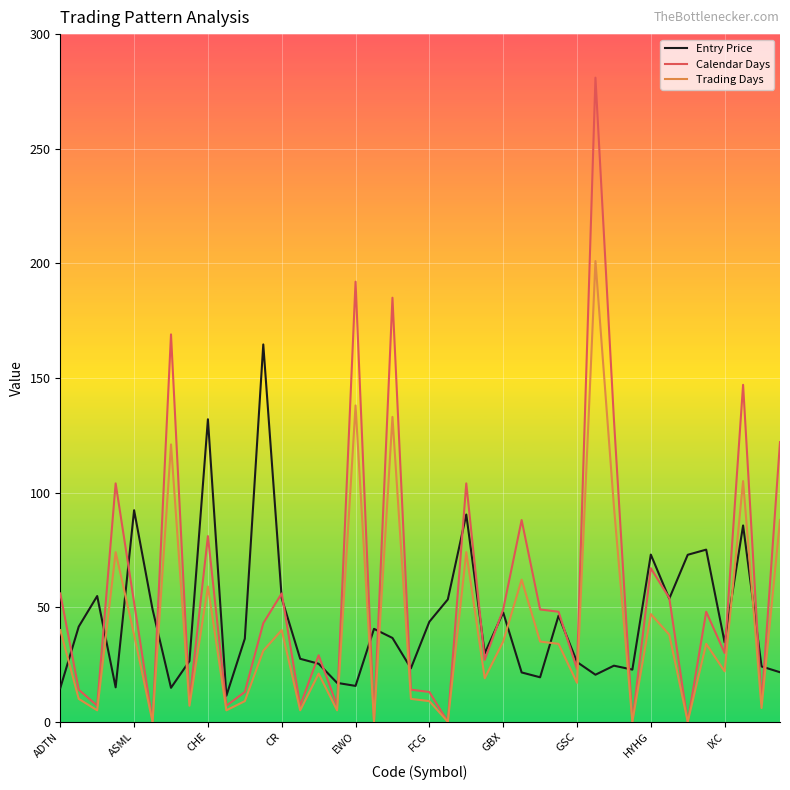

Which series has the largest range (max minus min)?

Calendar Days